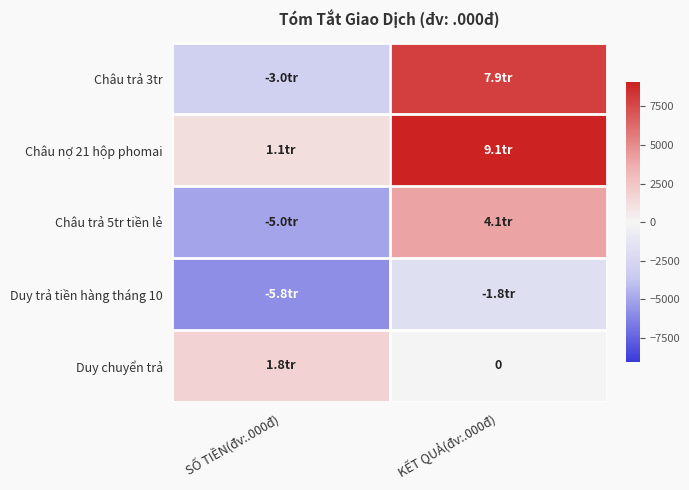

List the labels in order of Châu nợ 21 hộp phomai value, largest first.

KẾT QUẢ(đv:.000đ), SỐ TIỀN(đv:.000đ)